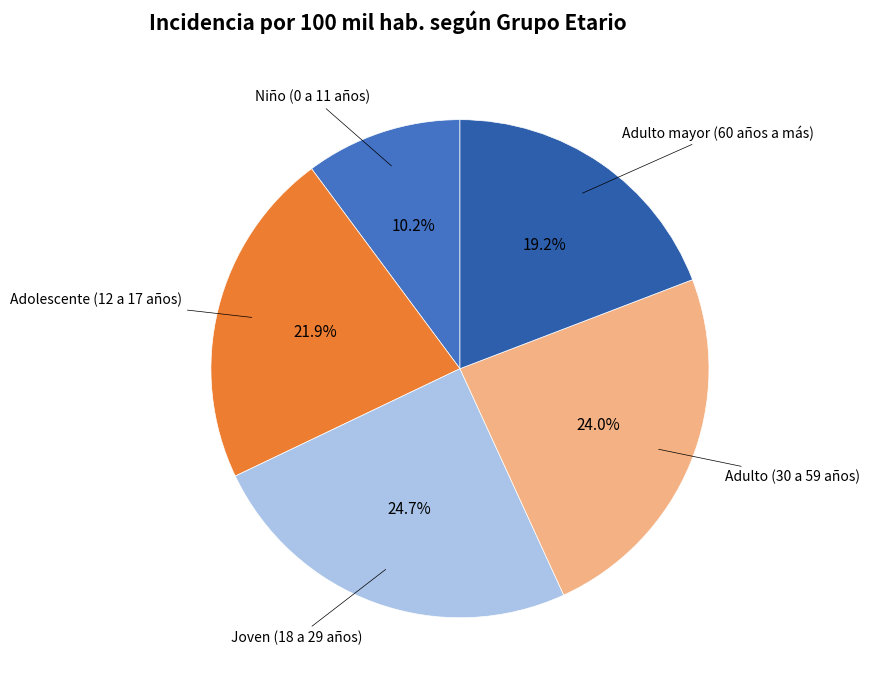

How many slices are in this pie chart?

5